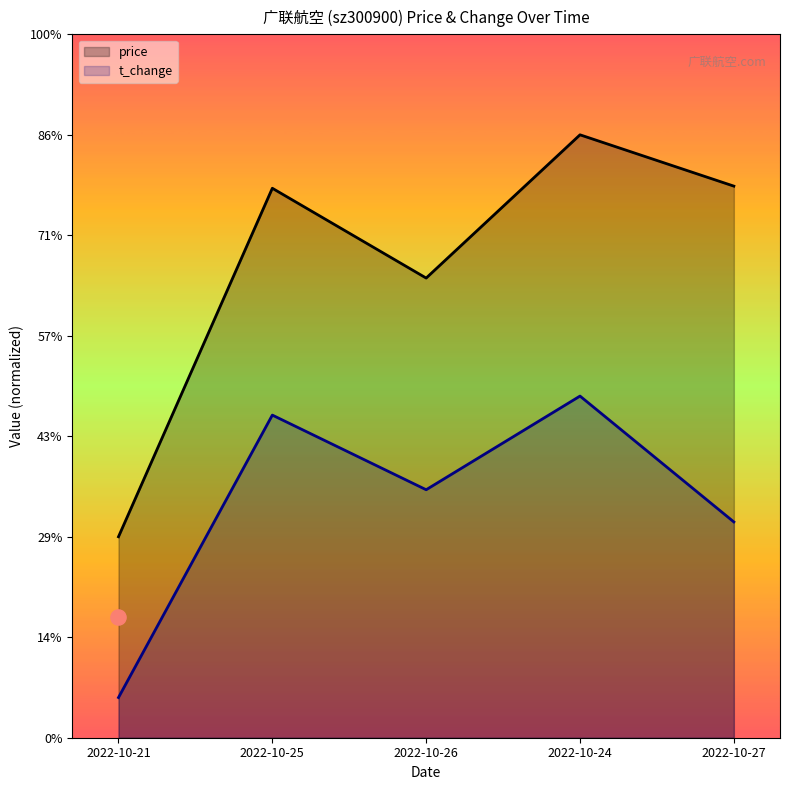

Which series has the largest total across all categories?

price